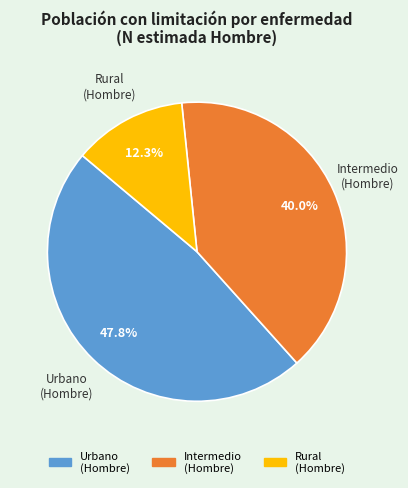

Does any single category account for the majority?

No